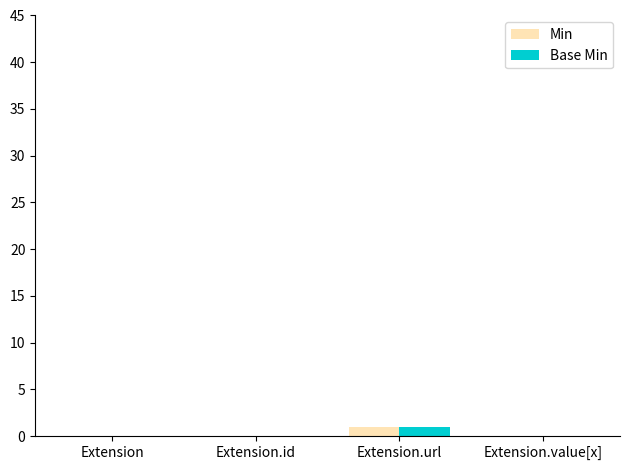

Which category has the highest value across all series?

Extension.url